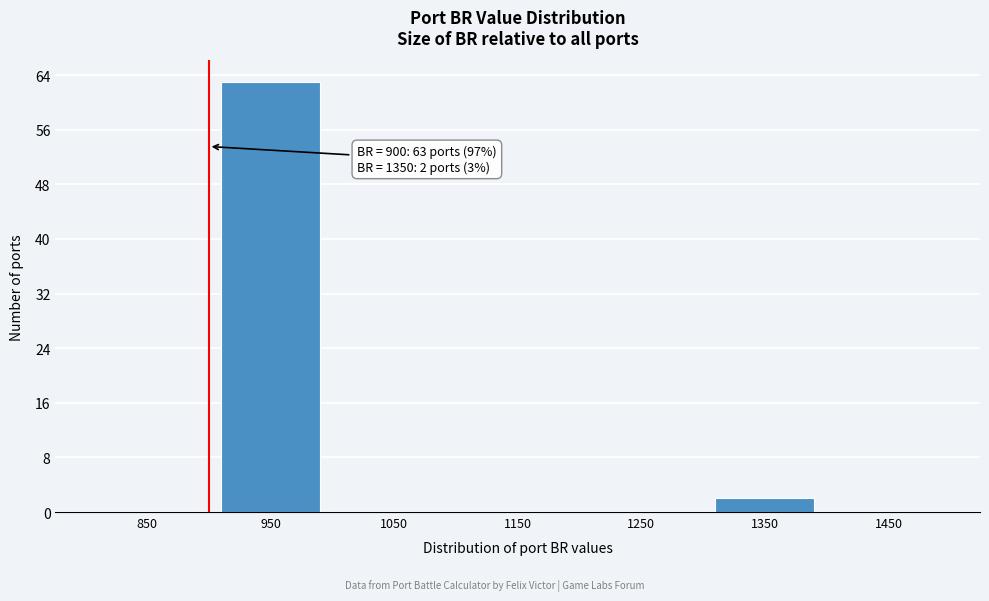

Over which range of the x-axis is the bar tallest?

900 to 1000